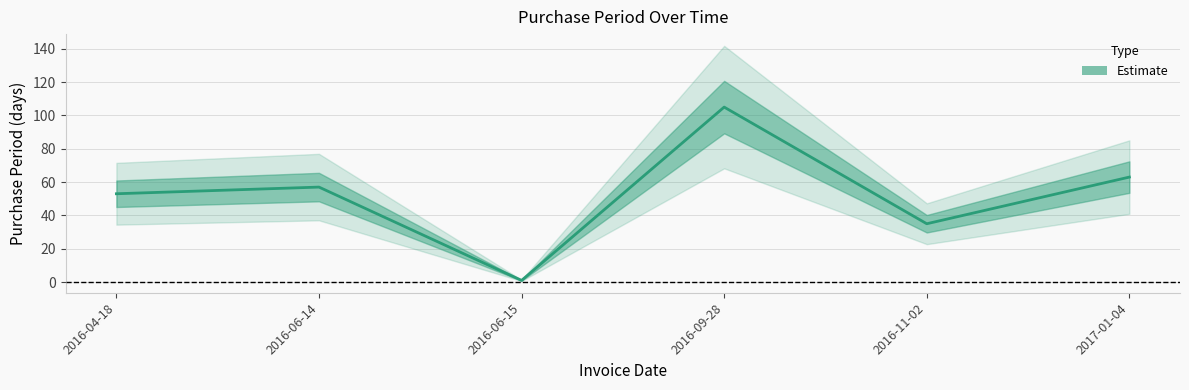

List the labels in order of value, smallest first.

2016-06-15, 2016-11-02, 2016-04-18, 2016-06-14, 2017-01-04, 2016-09-28